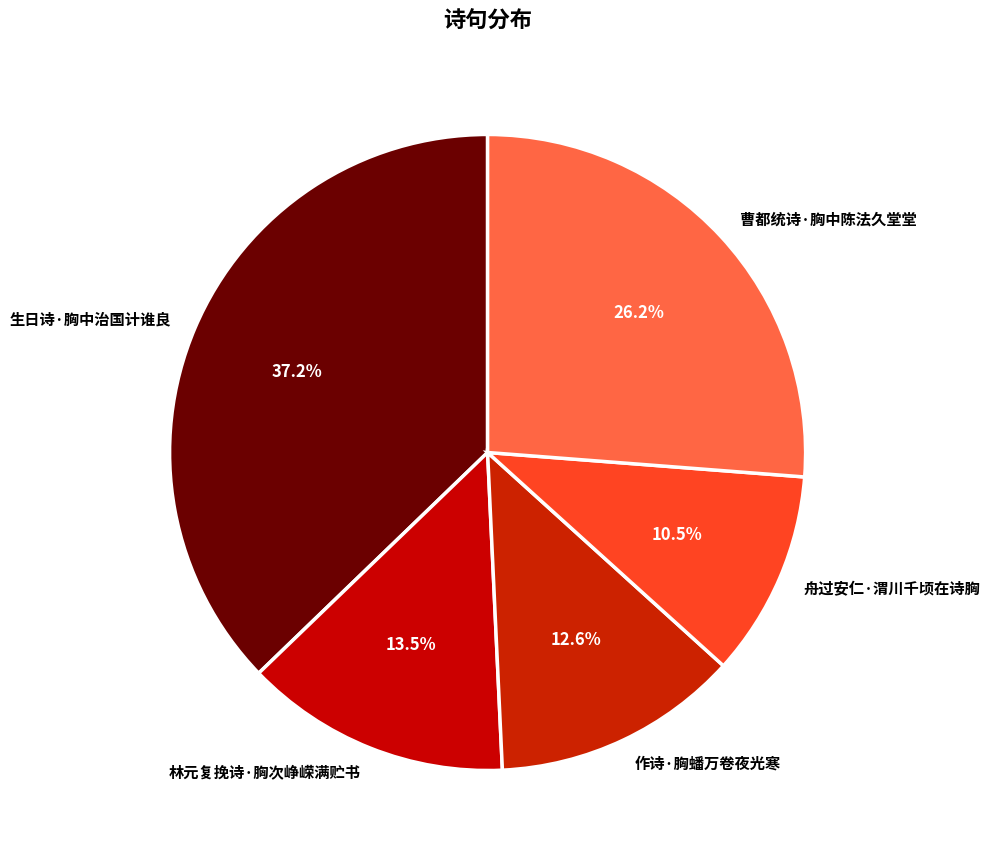

Which category has the smallest portion of the pie?

舟过安仁·渭川千顷在诗胸